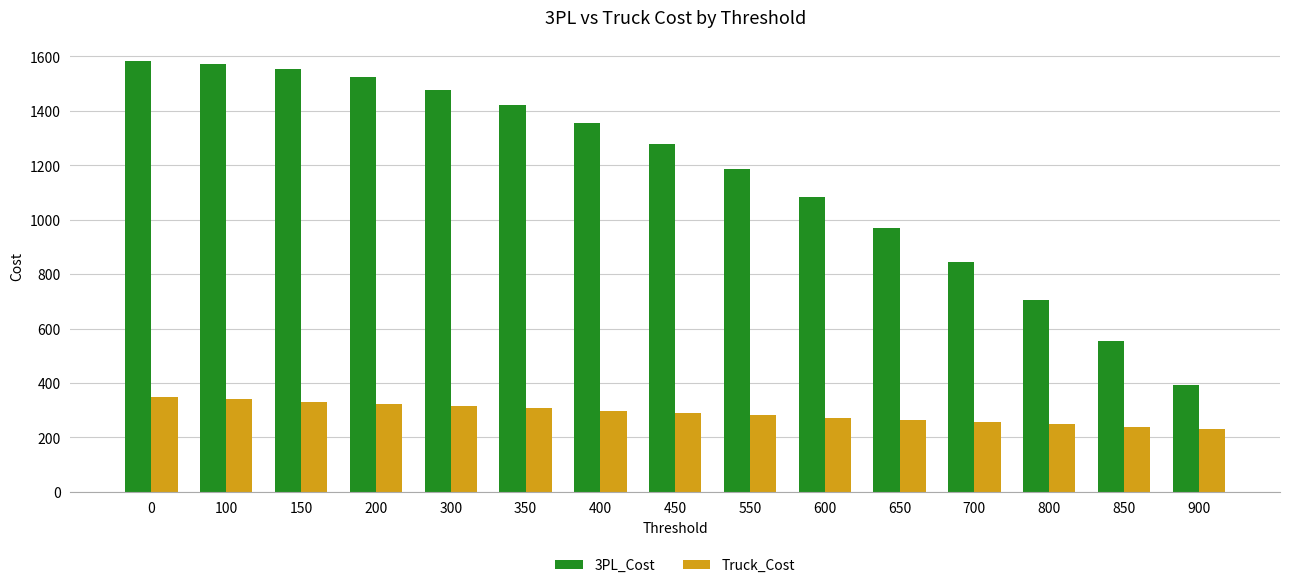

What is the value of the 3PL_Cost bar at the 3rd from the left?

1553.7